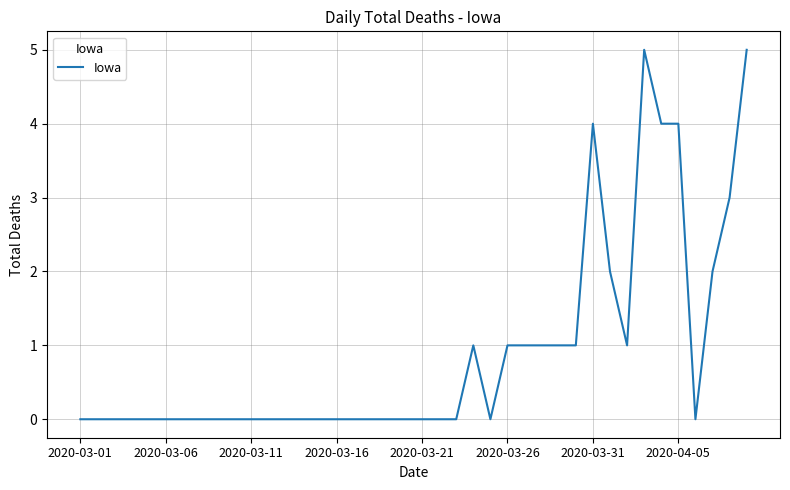

What is the greatest value displayed?

5